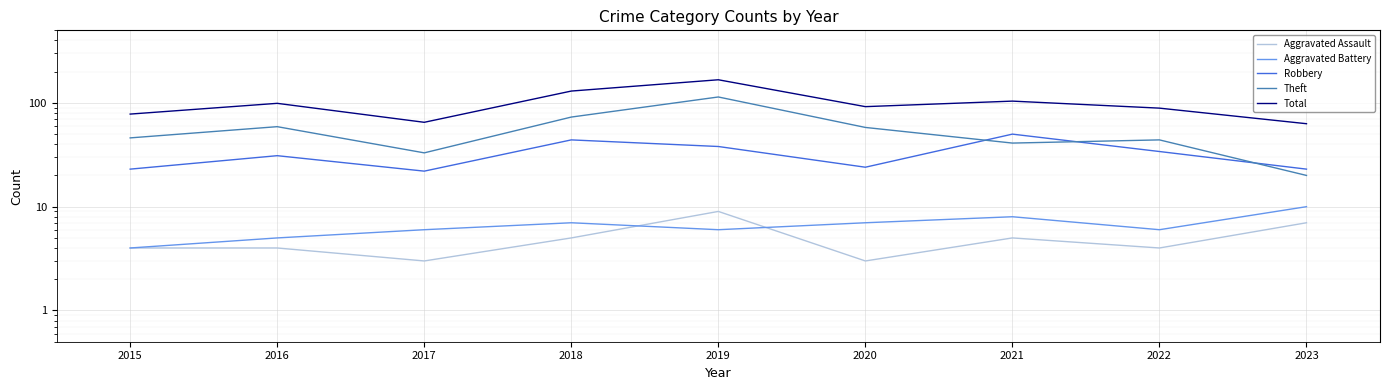

What are all the series names shown in the legend?

Aggravated Assault, Aggravated Battery, Robbery, Theft, Total